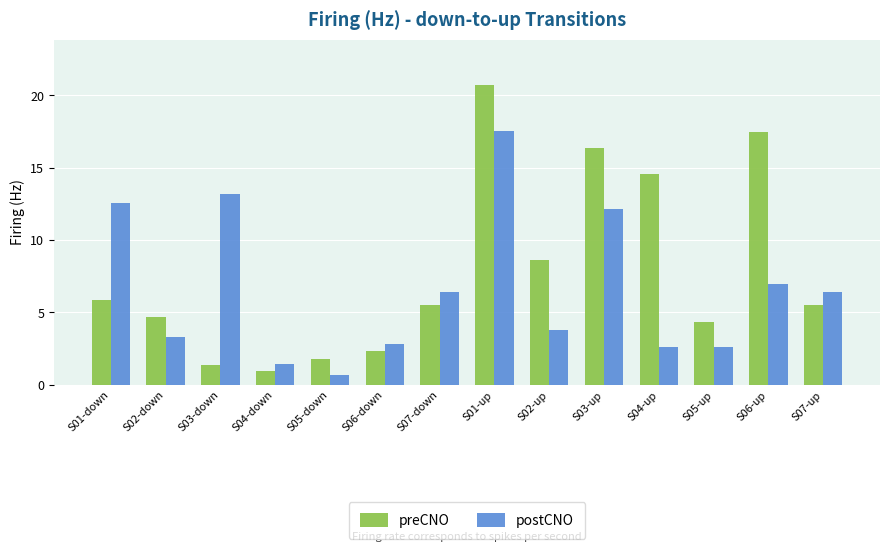

What is the total value across all series at S04-up?

17.2